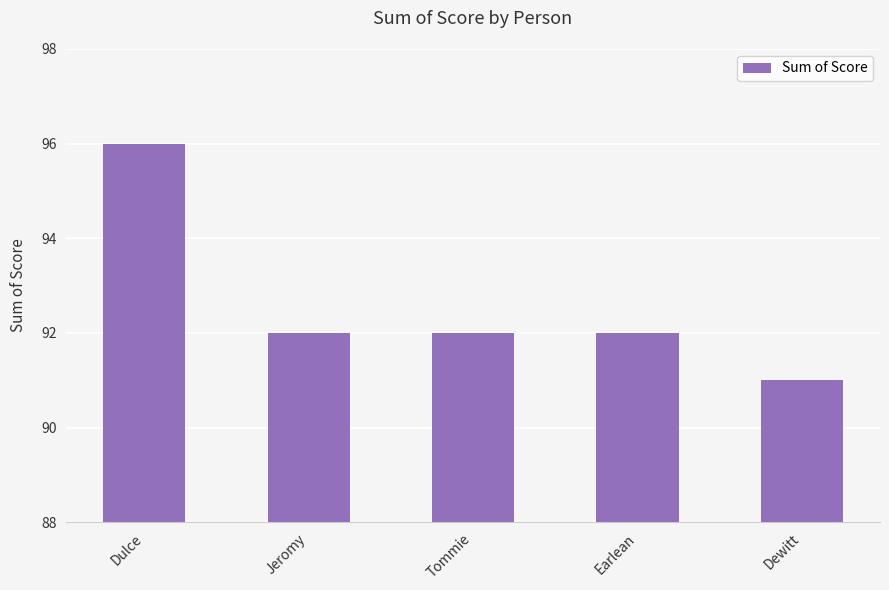

Which label corresponds to the smallest value in the chart?

Dewitt